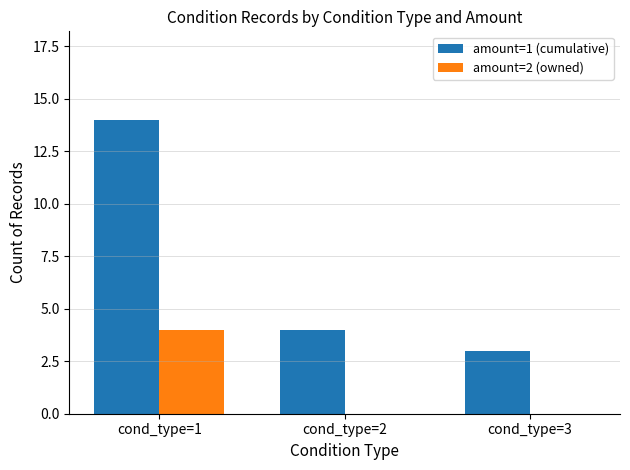

Count the amount=2 (owned) values in the range 0 to 4.

3